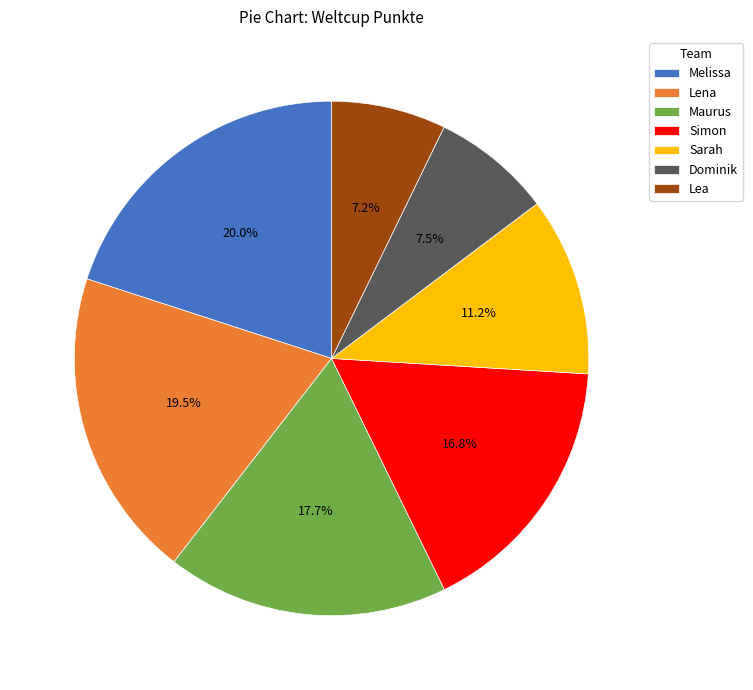

Is there a majority slice in this chart?

No